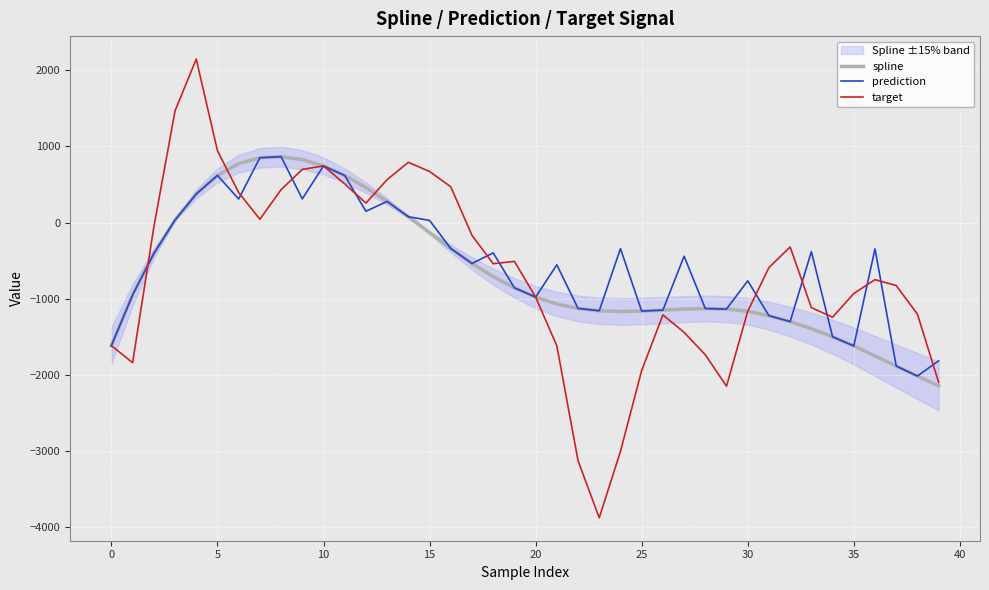

What is the lowest value of the target series?

-3875.9